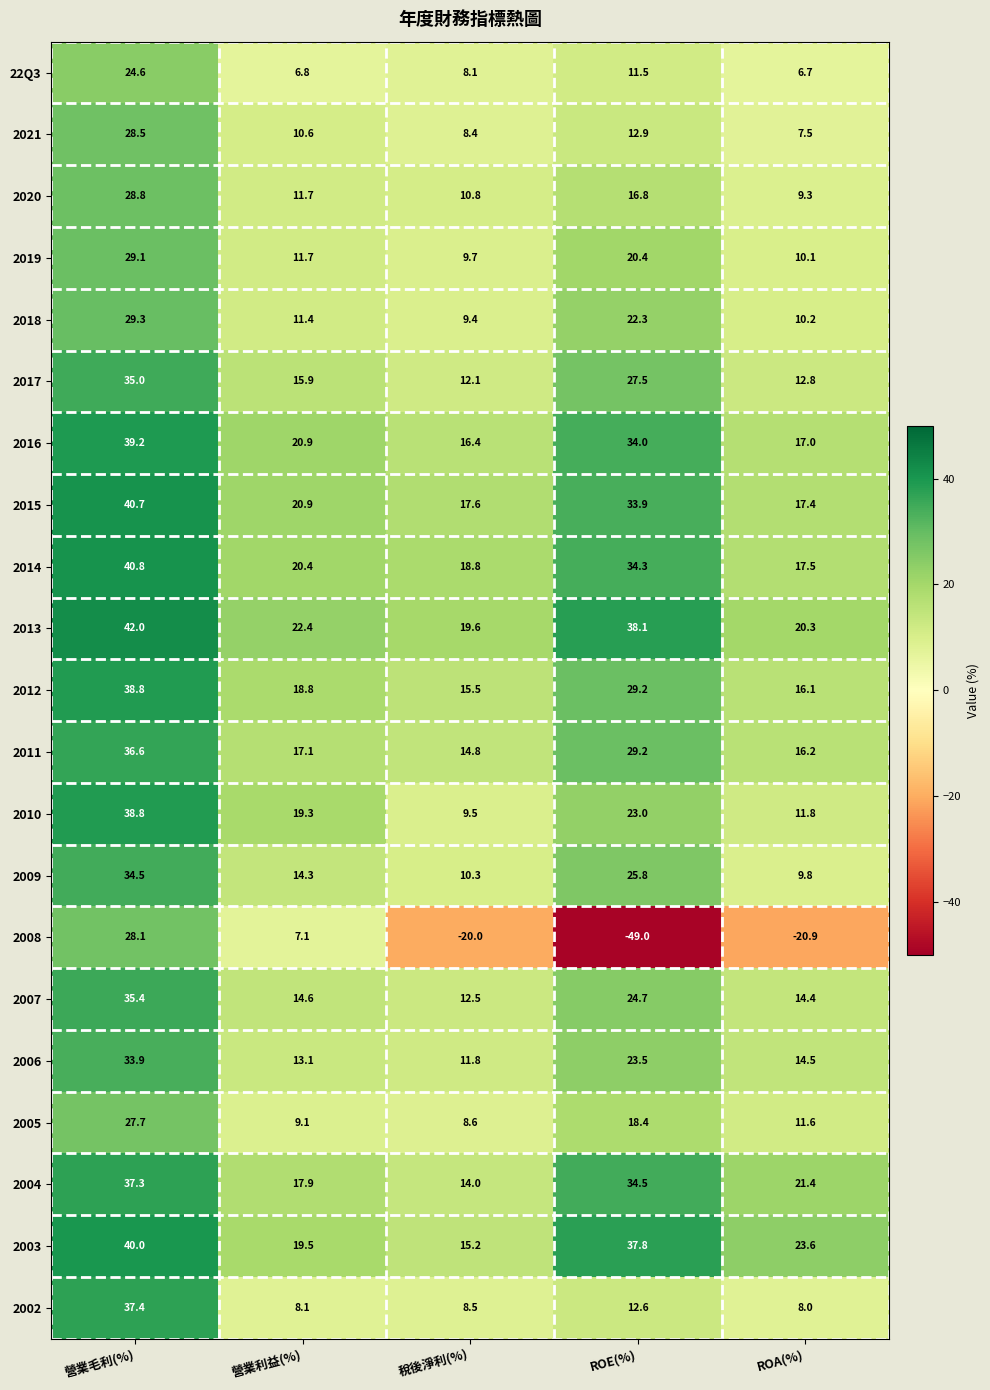

How many data points does each series have?

5